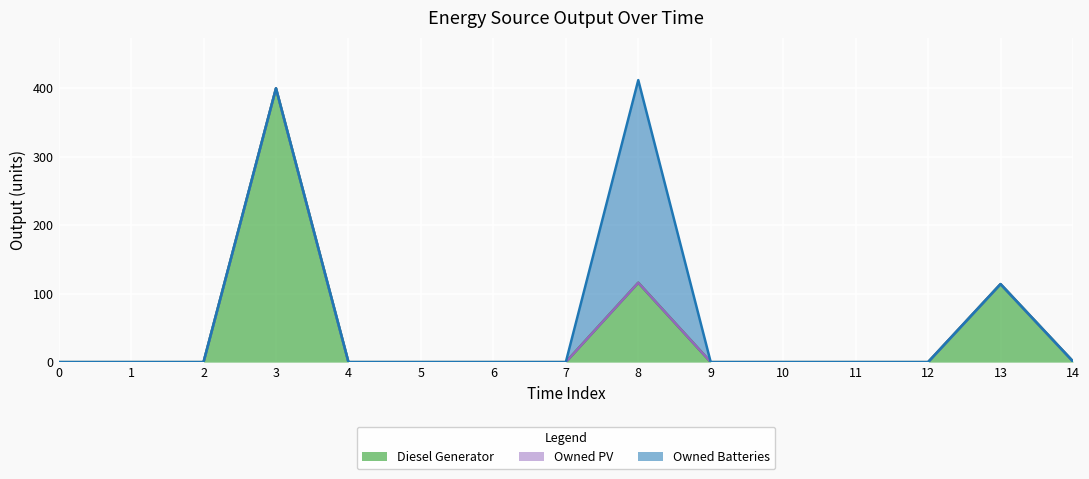

Reading left to right, list all the values displayed in this chart.

Diesel Generator: 0	0	0	400	0	0	0	0	116	0	0	0	0	114	1
Owned PV: 0	0	0	0	0	0	0	0	0	0	0	0	0	0	0
Owned Batteries: 0	0	0	0	0	0	0	0	296	0	0	0	0	0	0